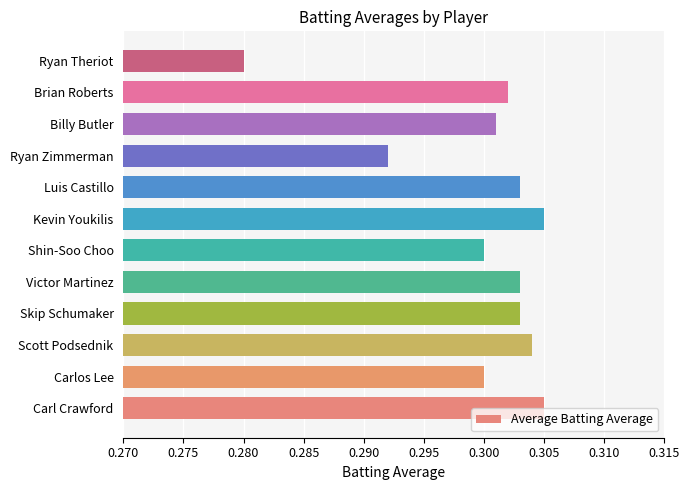

The chart shows a value of 0.3 at Ryan Zimmerman. True or false?

True